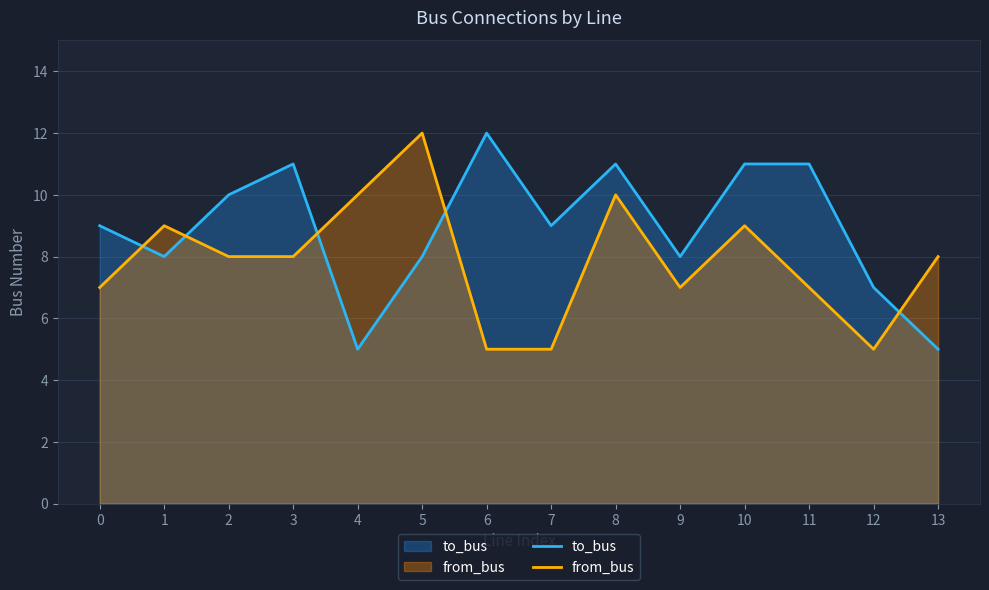

How many values in the to_bus series exceed 9?

6